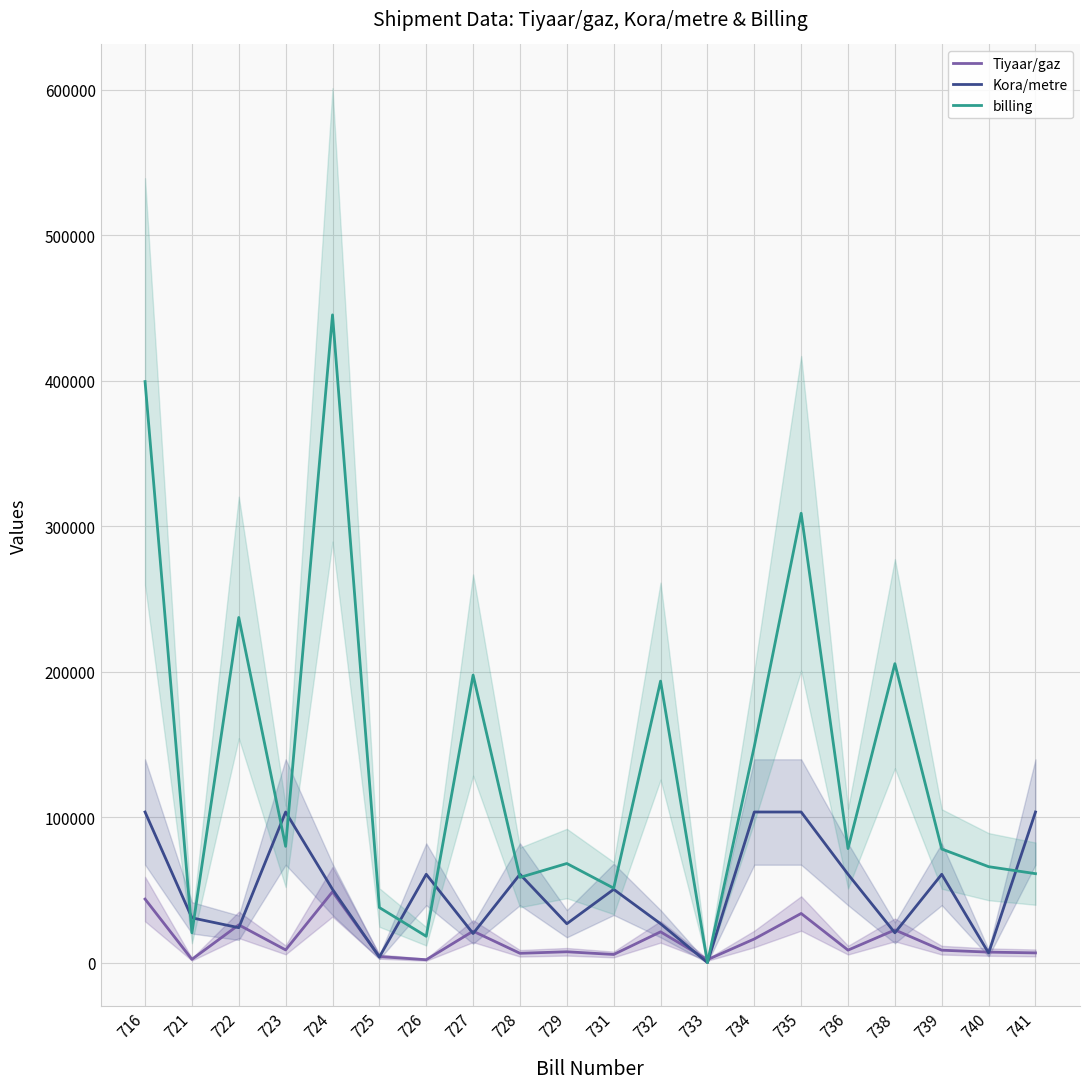

Where does the Tiyaar/gaz series first go above 8575?

716